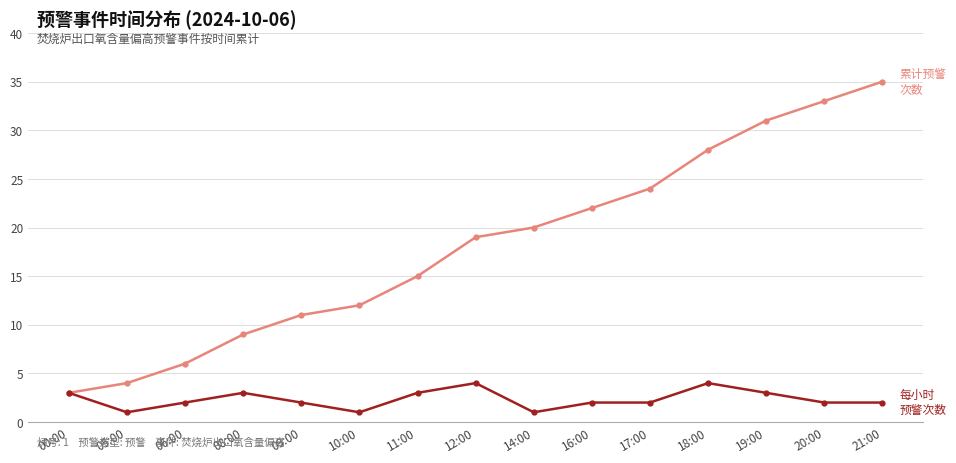

How many distinct data groups are displayed?

2